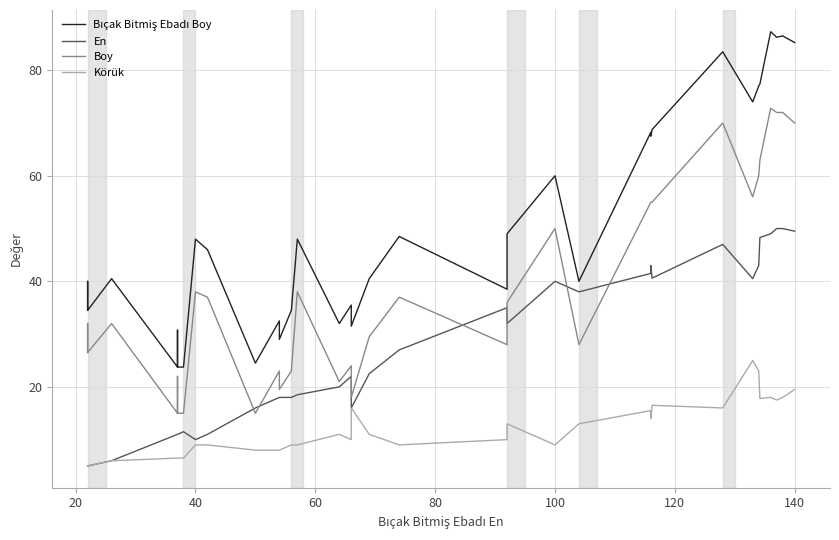

The value of Boy at 36 is 43.7. True or false?

False